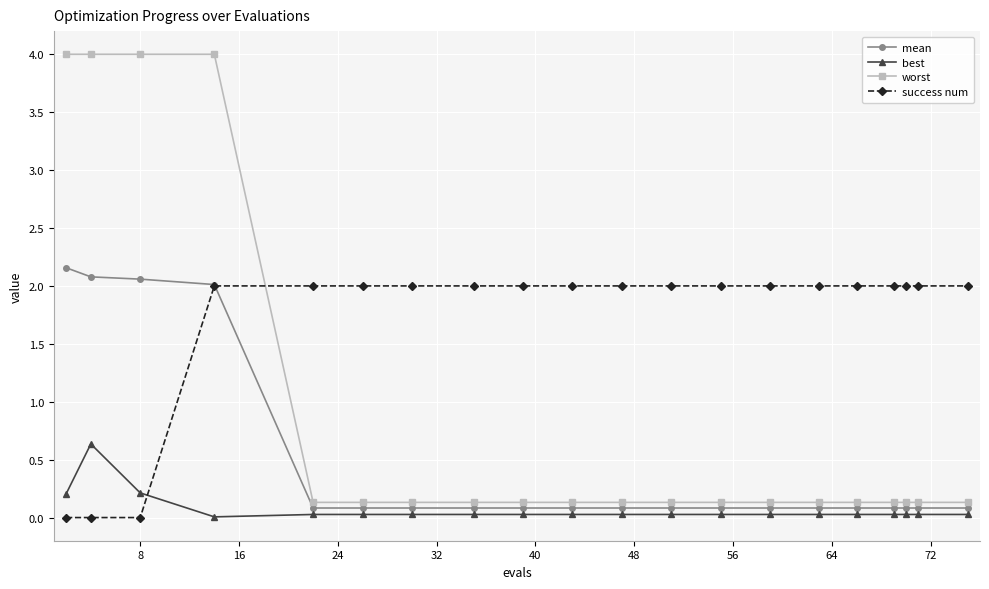

After their last crossing, which series has the higher values: best or success num?

success num